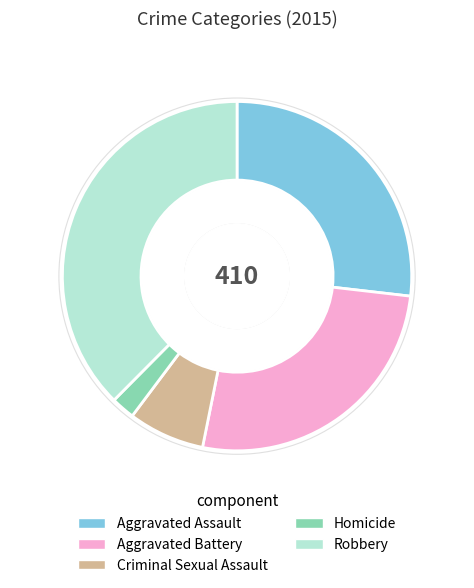

True or false: Aggravated Battery accounts for 26% of the total.

True